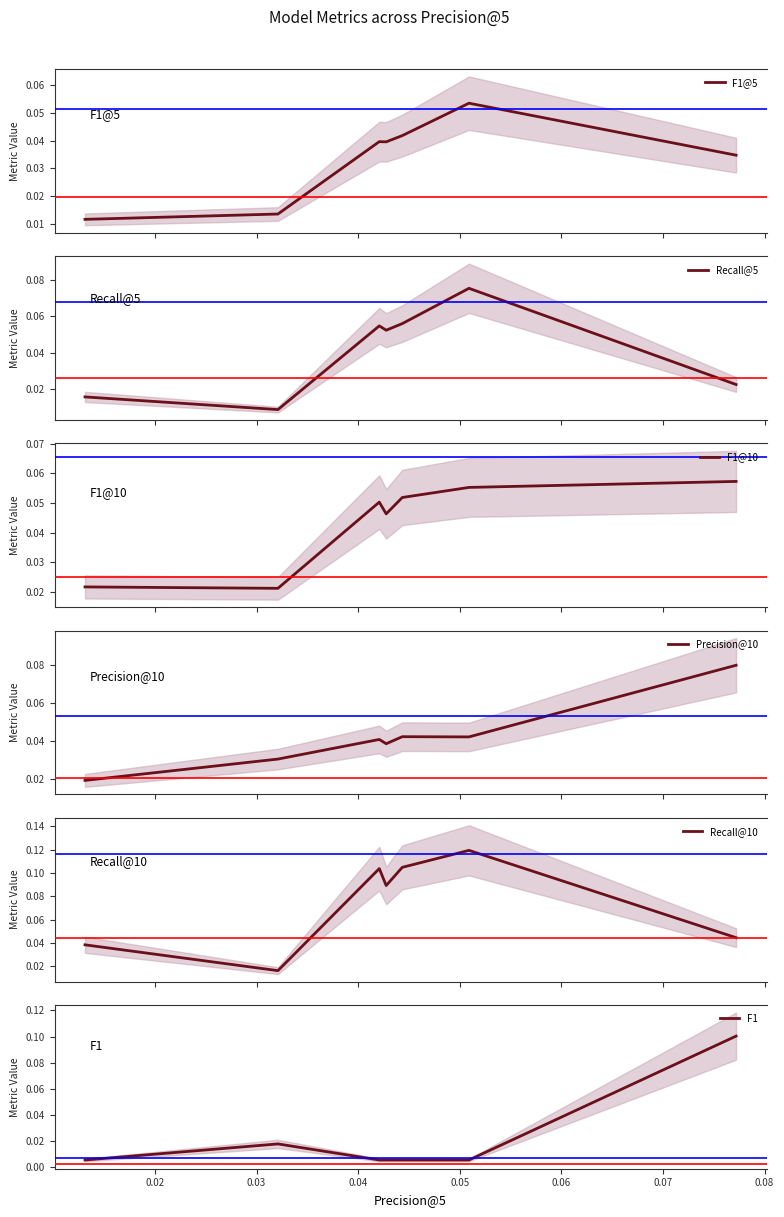

What value does the Recall@10 series have at 0.05?

0.1